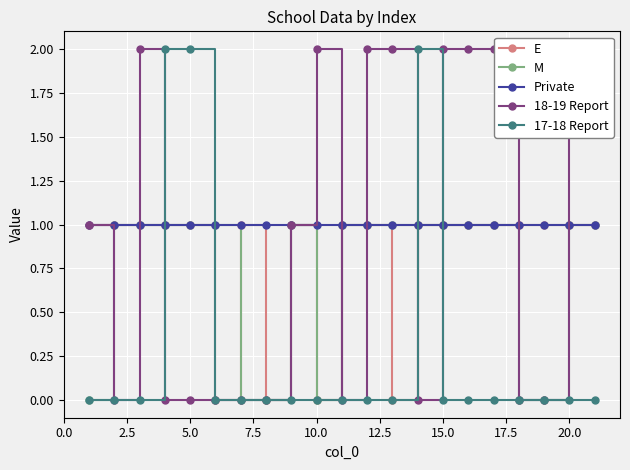

After their last crossing, which series has the higher values: Private or 17-18 Report?

Private